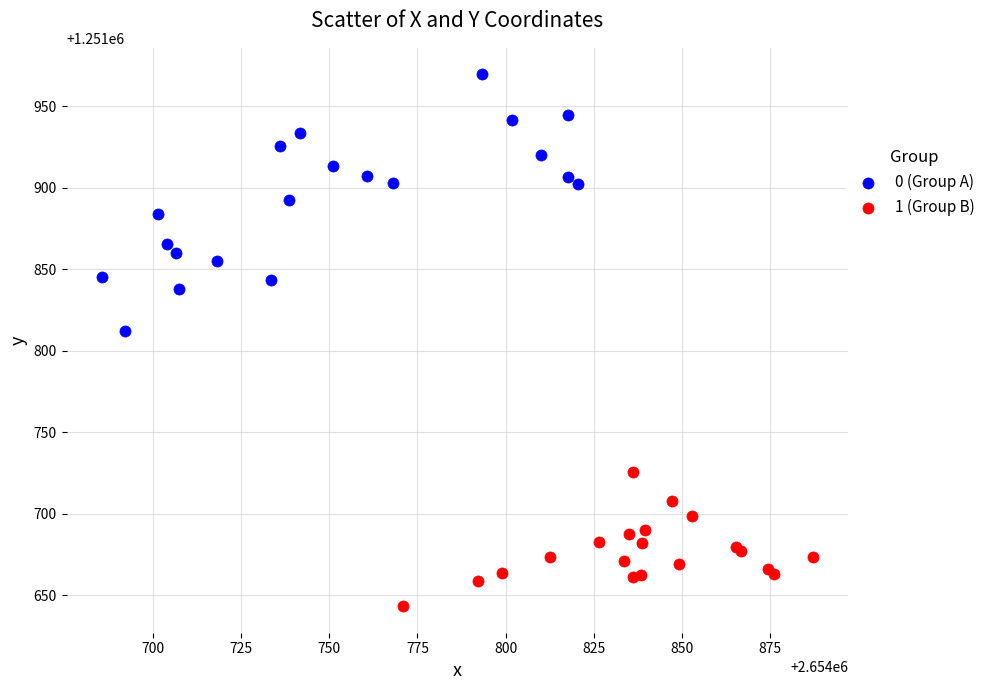

Which series reaches the minimum Y coordinate?

1 (Group B)